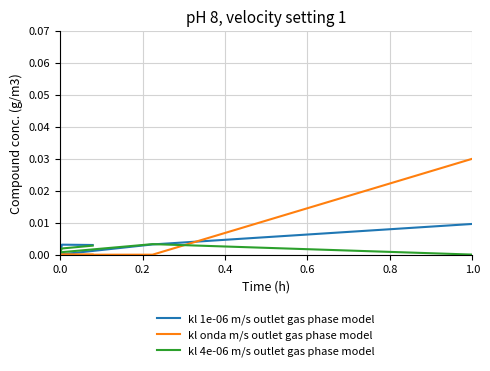

True or false: kl 1e-06 m/s outlet gas phase model and kl 4e-06 m/s outlet gas phase model intersect in this chart.

True